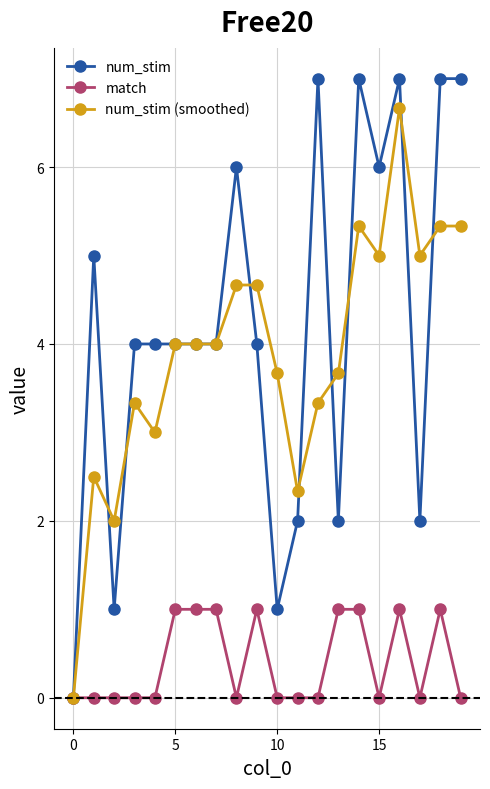

Which series has the largest total across all categories?

num_stim